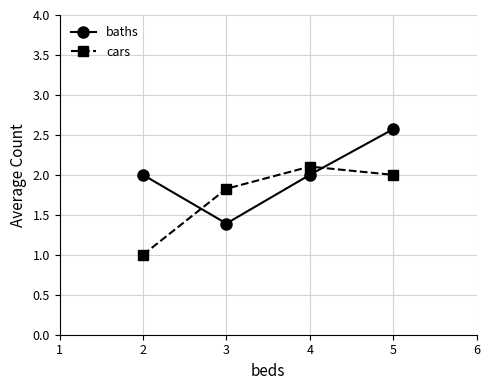

Count the number of categories in the chart.

4